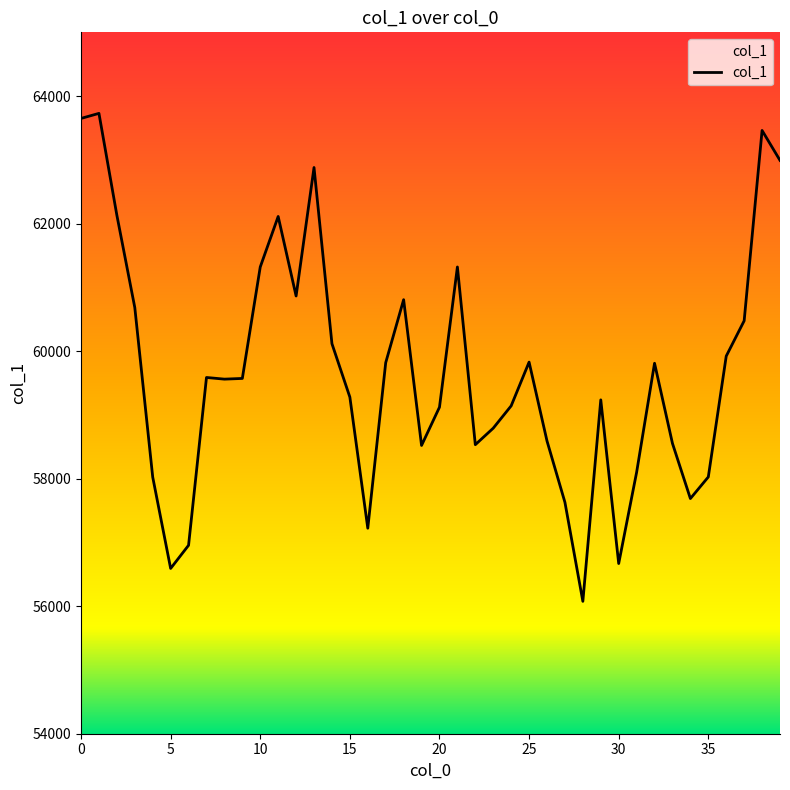

List the labels in order of value, smallest first.

28, 5, 30, 6, 16, 27, 34, 4, 35, 31, 19, 22, 33, 26, 23, 20, 24, 29, 15, 8, 9, 7, 32, 17, 25, 36, 14, 37, 3, 18, 12, 10, 21, 11, 2, 13, 39, 38, 0, 1